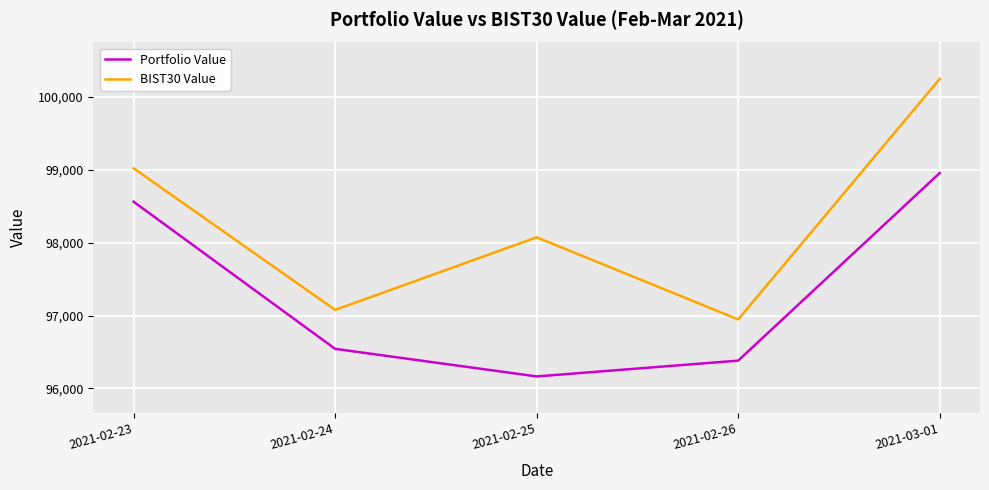

Rank the series at 2021-02-24 from highest to lowest value.

BIST30 Value, Portfolio Value